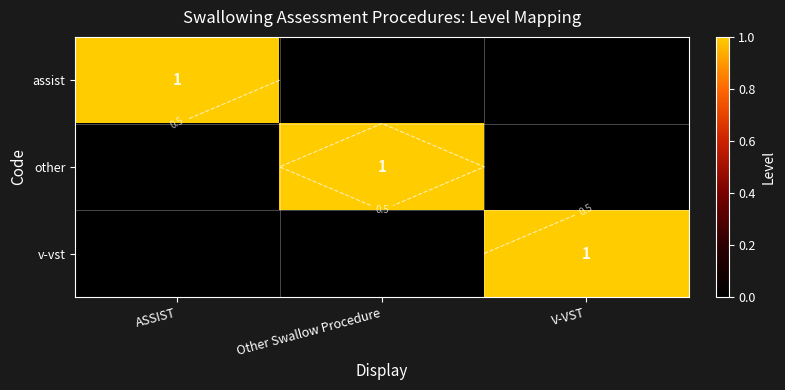

What is the greatest value displayed?

1